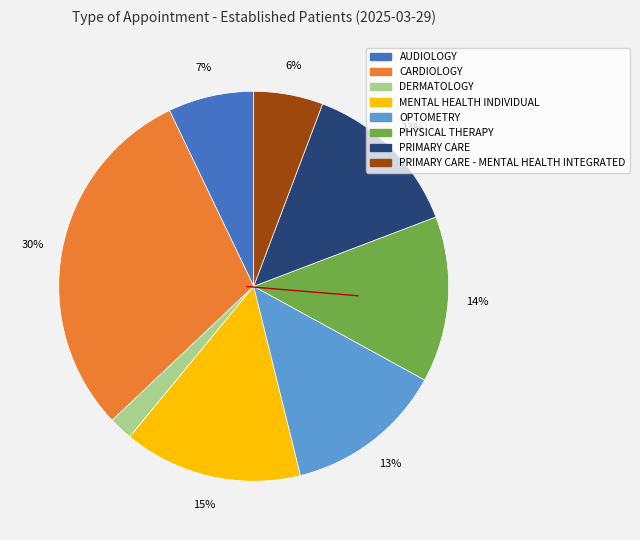

Is there a majority slice in this chart?

No